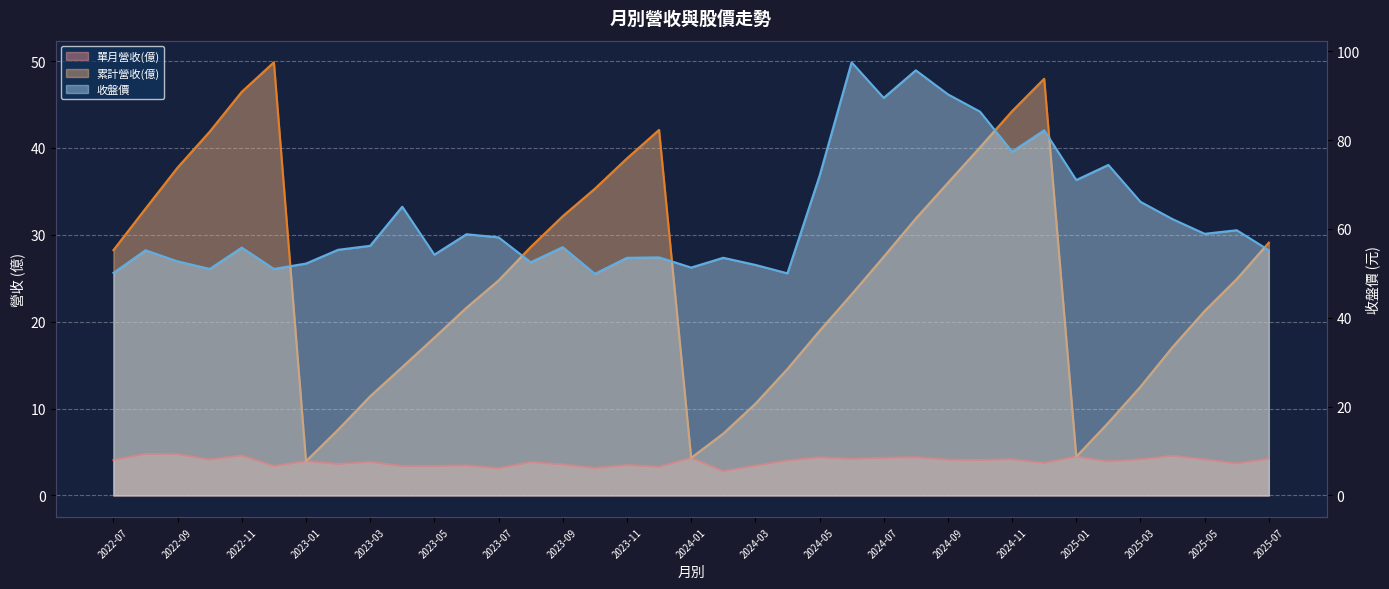

How many categories are shown in the chart?

37